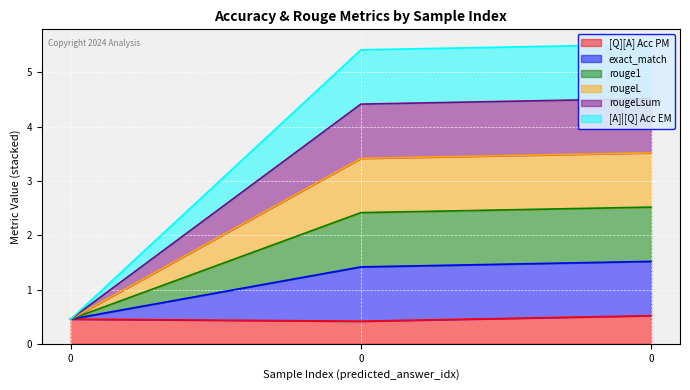

List the labels in order of [A]|[Q] Acc EM value, smallest first.

0, 0, 0